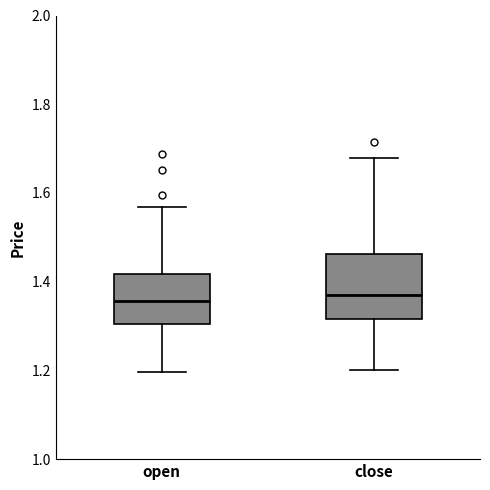

Where is the upper edge of the box for close on the y-axis? The values are not printed on the chart, so give them approximately, as read against the axis.

1.46